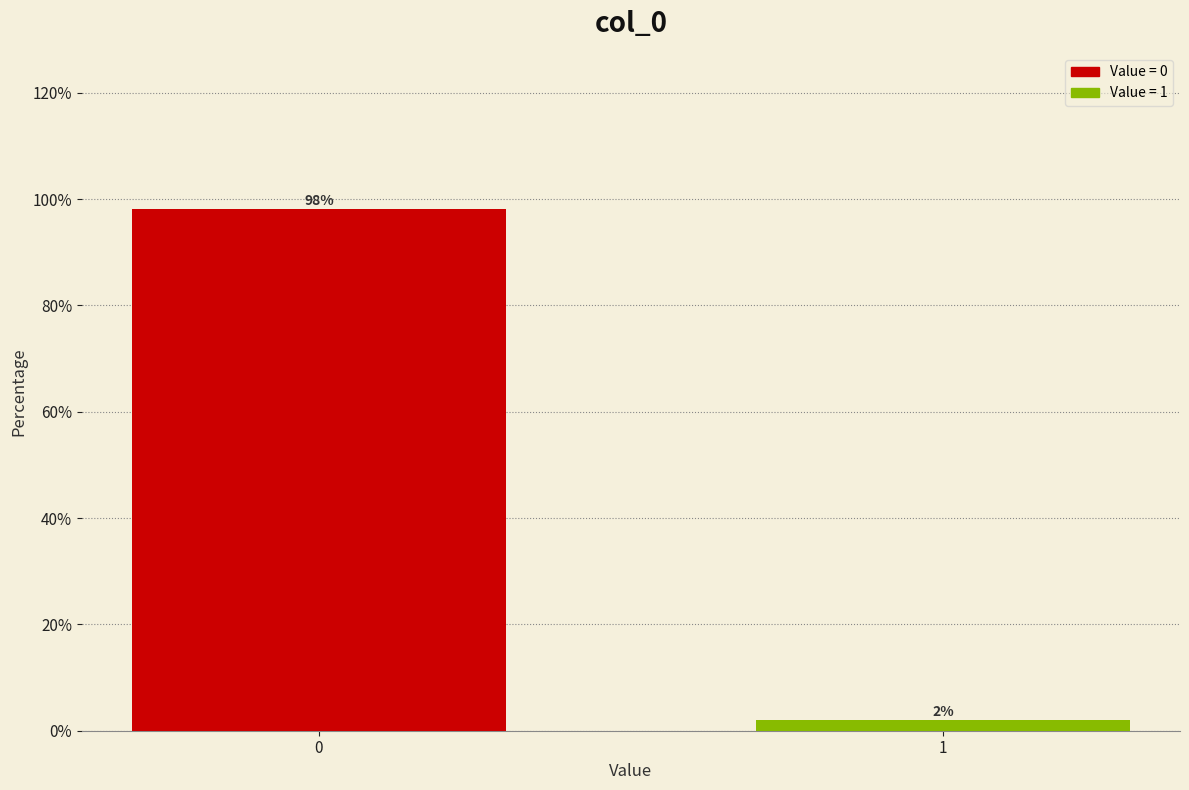

List the labels in order of value, smallest first.

1, 0